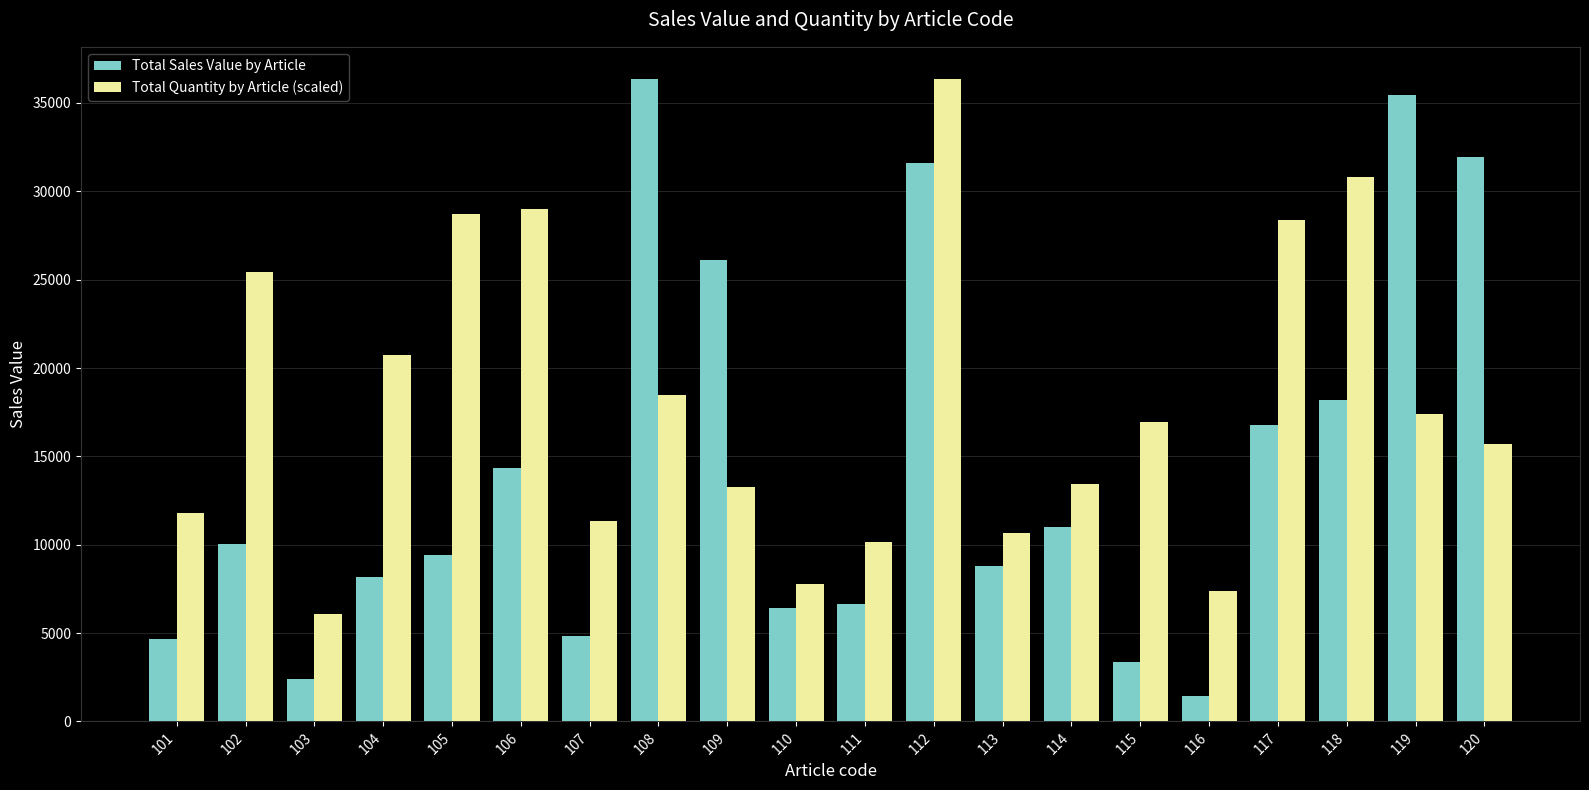

How many bars are there in total?

40